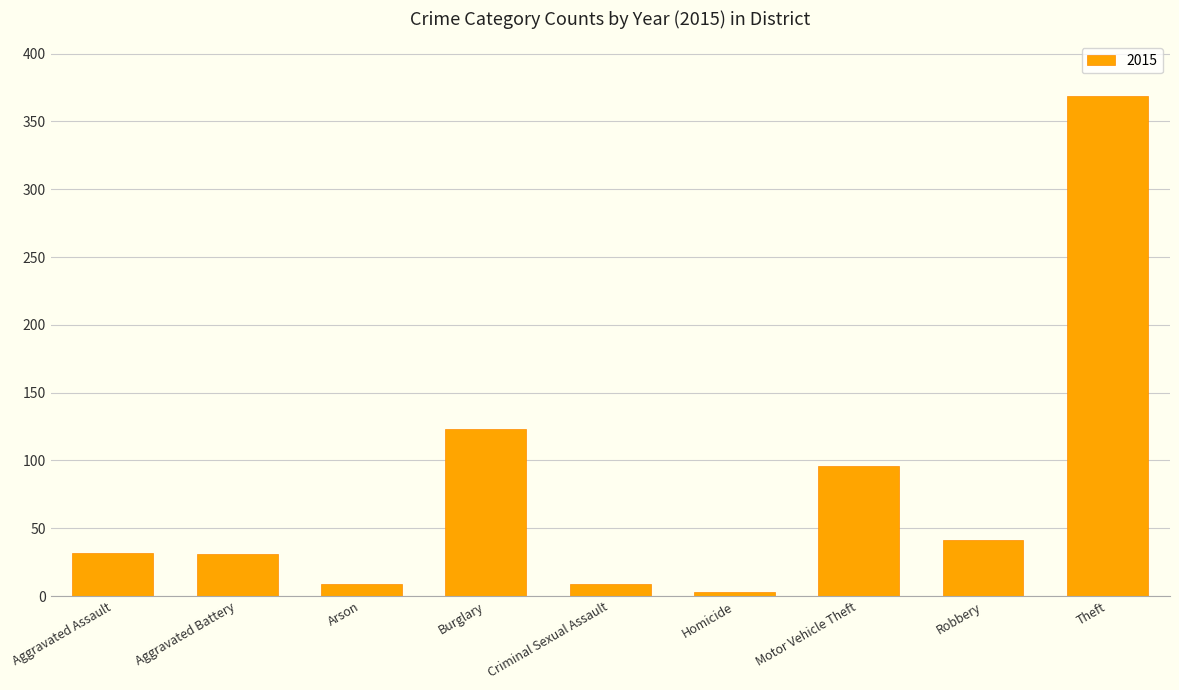

Does the chart contain stacked bars?

No